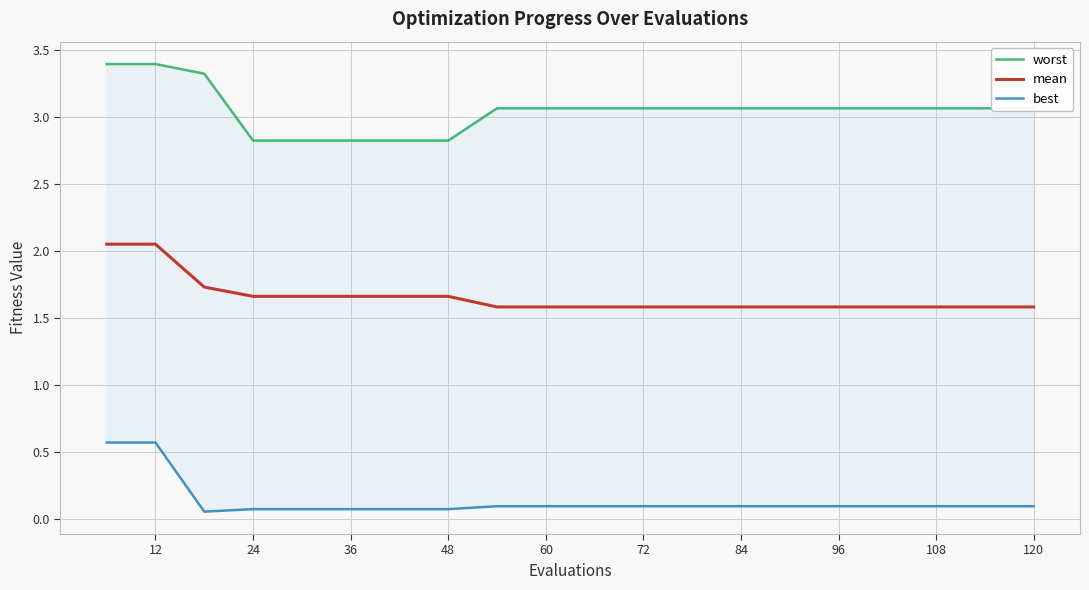

What is the sum of all best values?

2.8